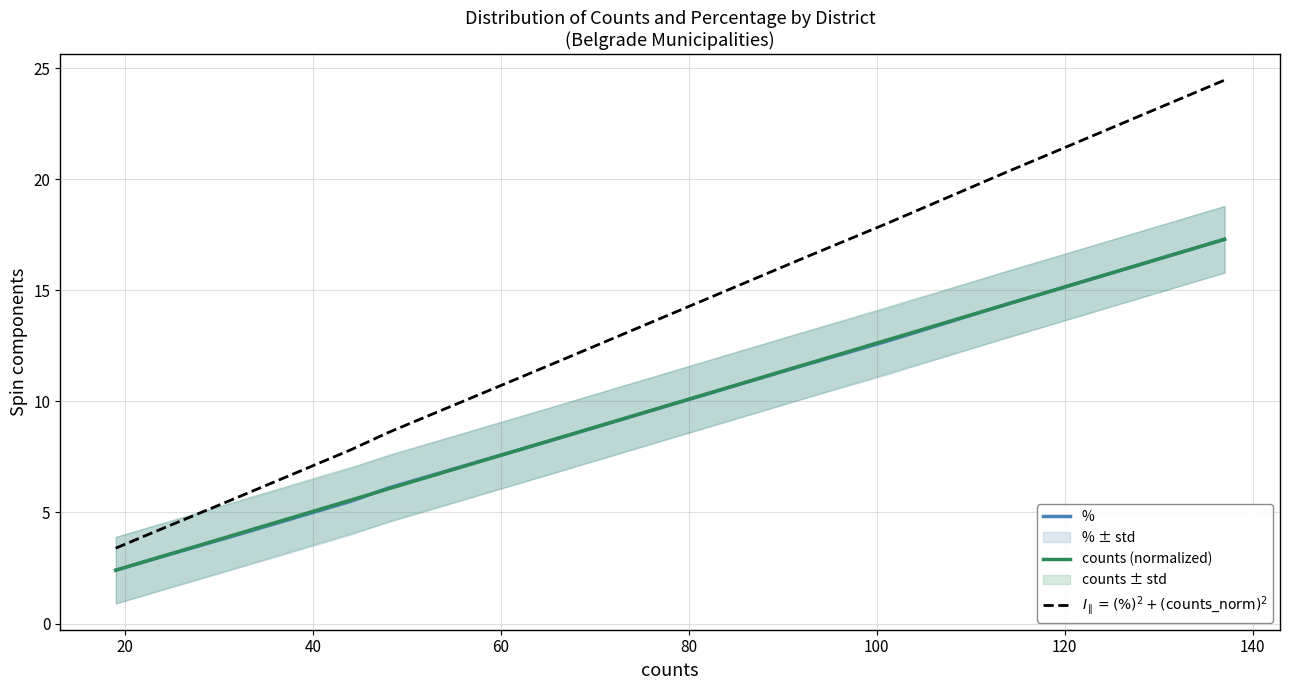

What is the highest value of the counts (normalized) series?

17.3